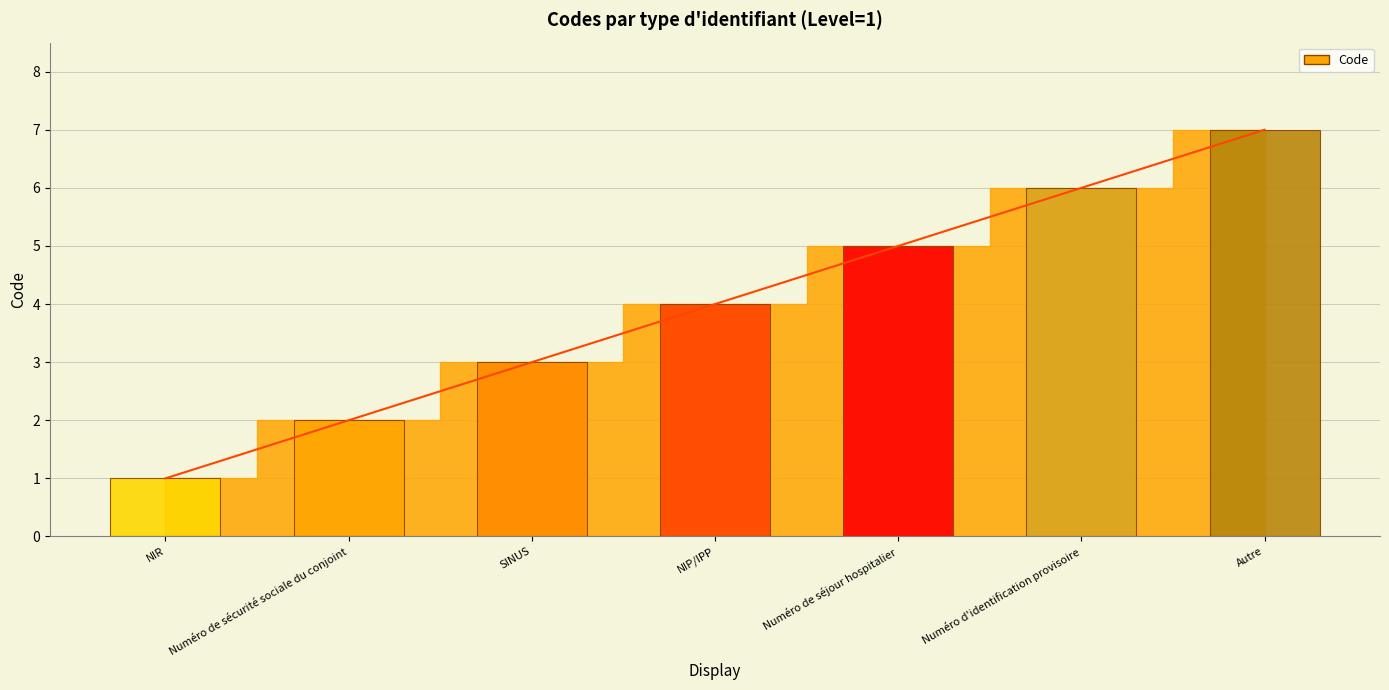

What is the difference between the maximum and second lowest values?

5